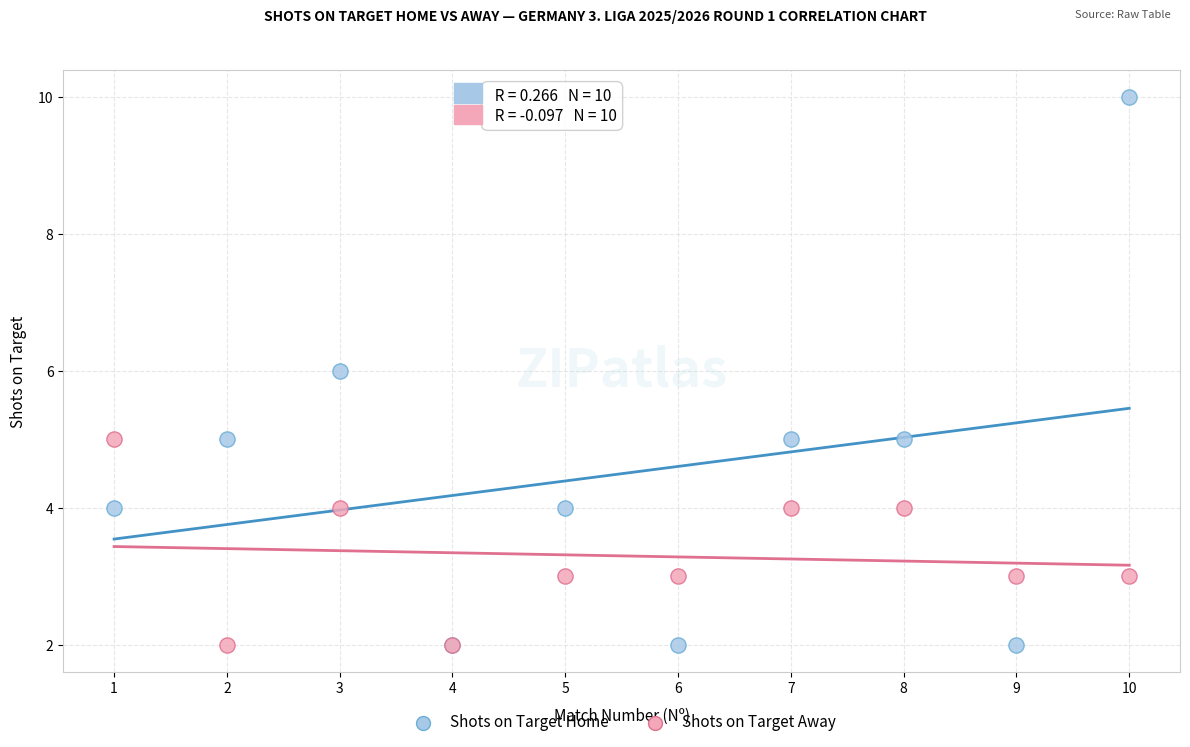

Which series reaches the maximum Y coordinate?

Shots on Target Home